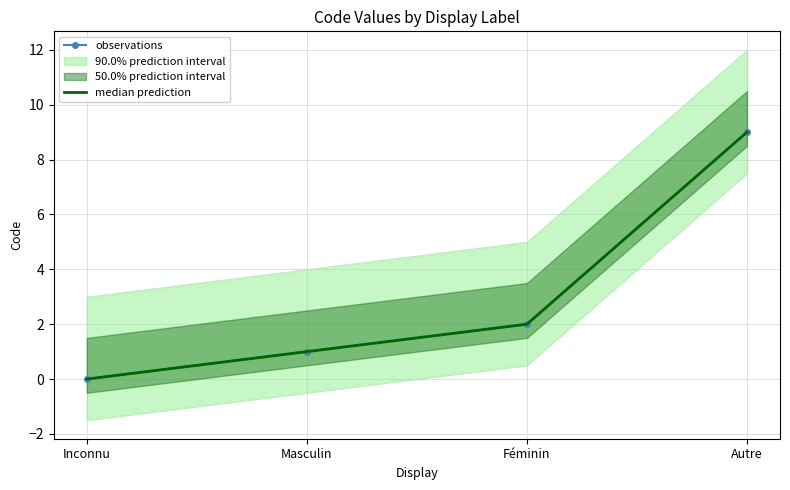

True or false: median prediction and observations intersect in this chart.

False